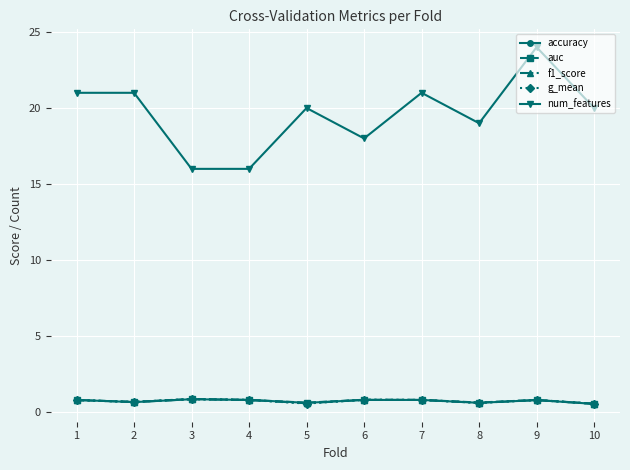

What are all the series names shown in the legend?

accuracy, auc, f1_score, g_mean, num_features